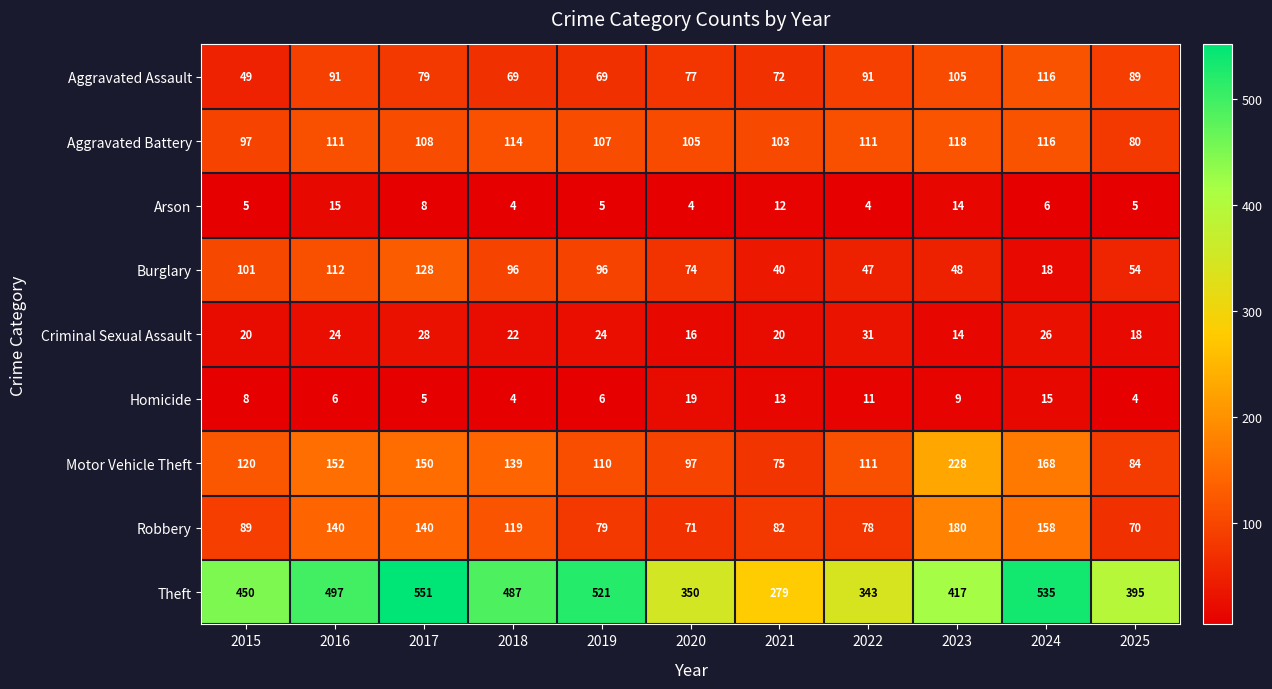

What is the spread (max minus min) of values at 2015?

445